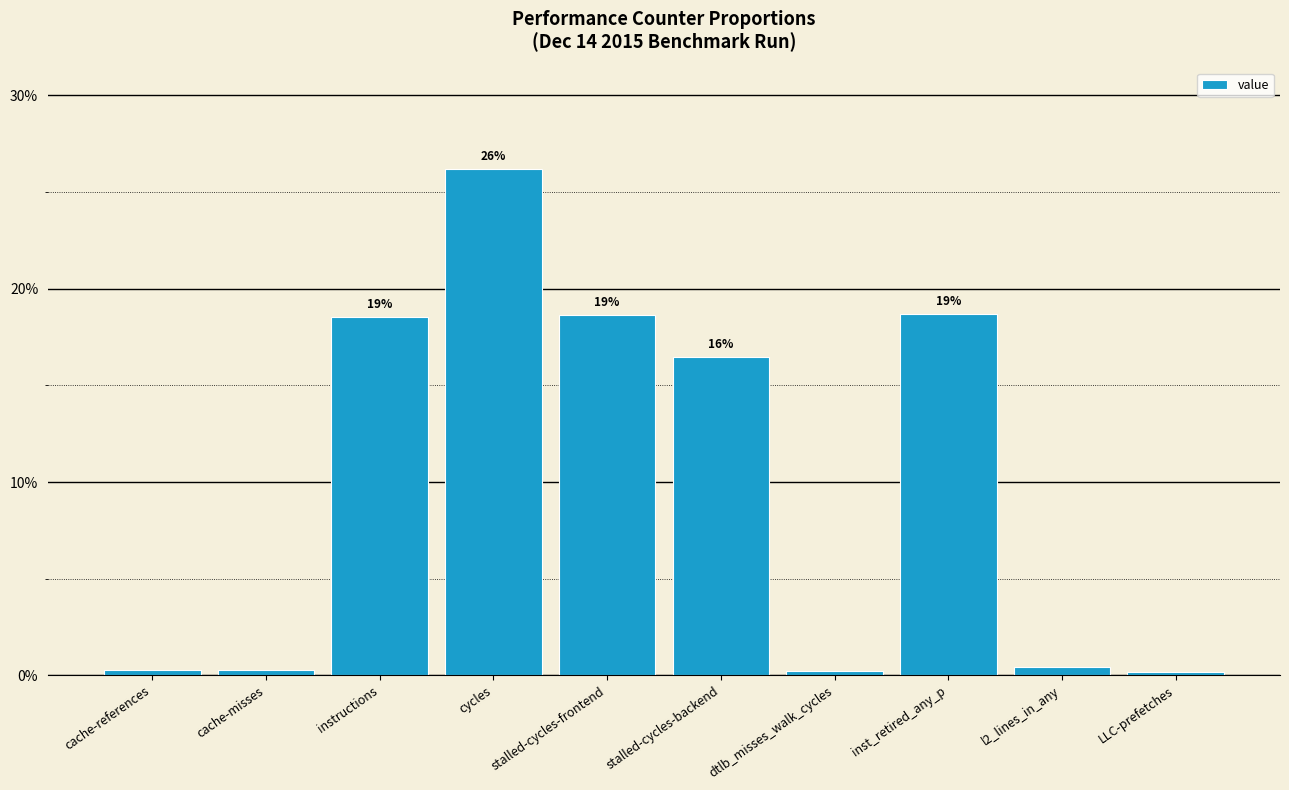

What value does the data have at cycles?

26.2